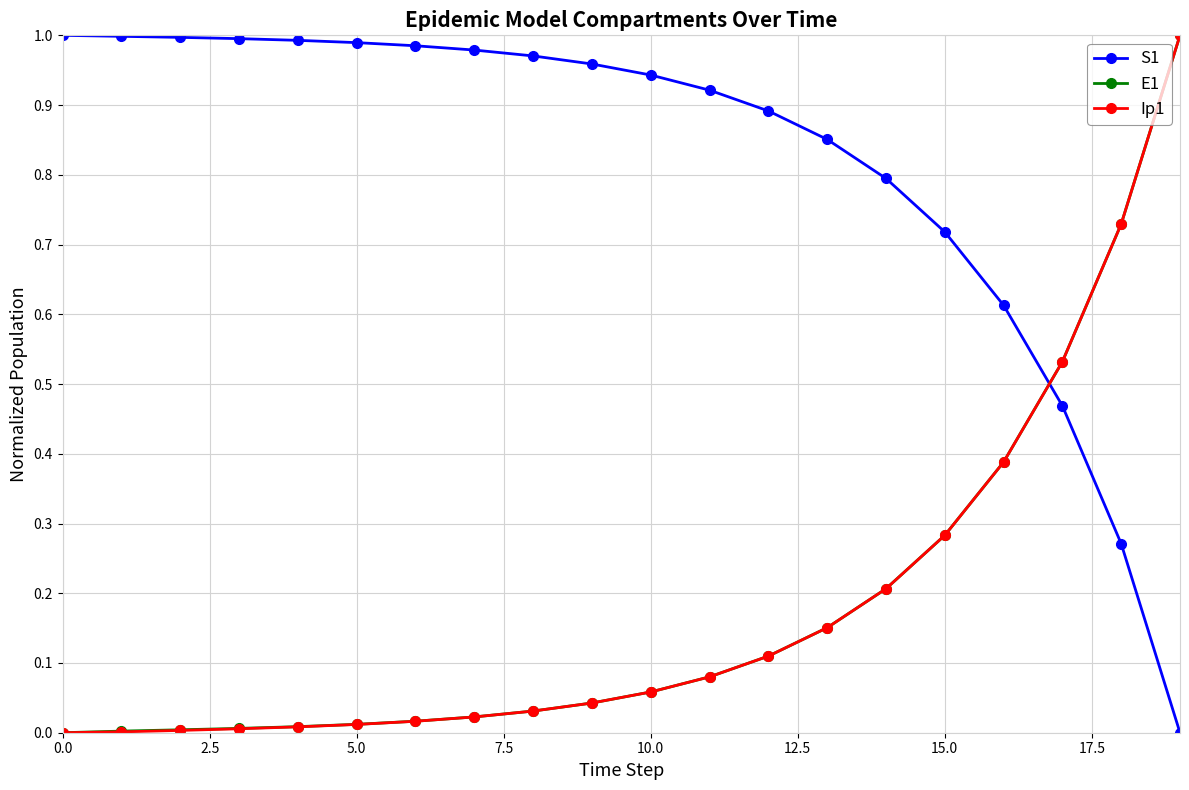

True or false: Ip1 and S1 intersect in this chart.

True